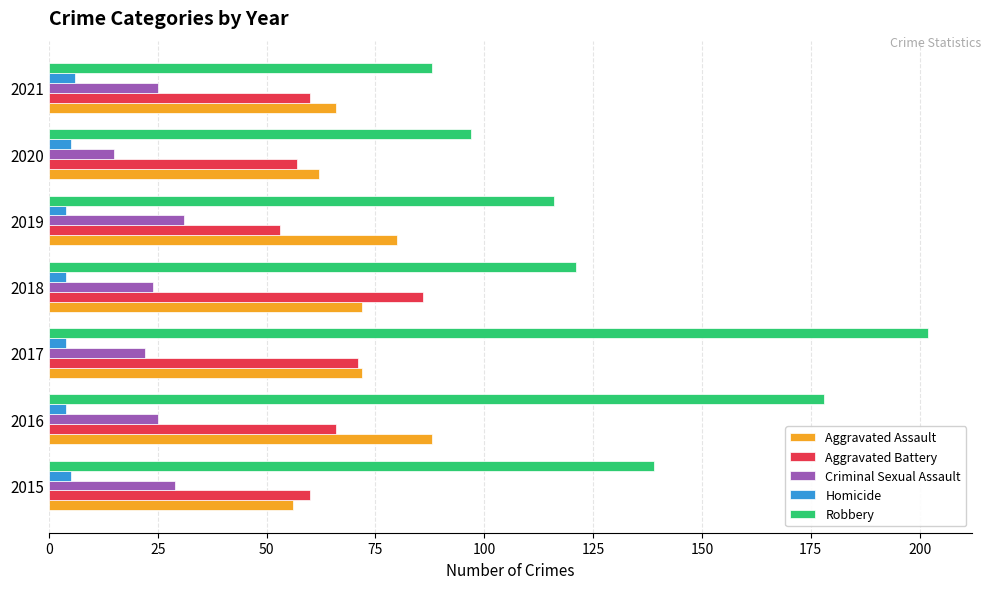

How many series are shown in this chart?

5